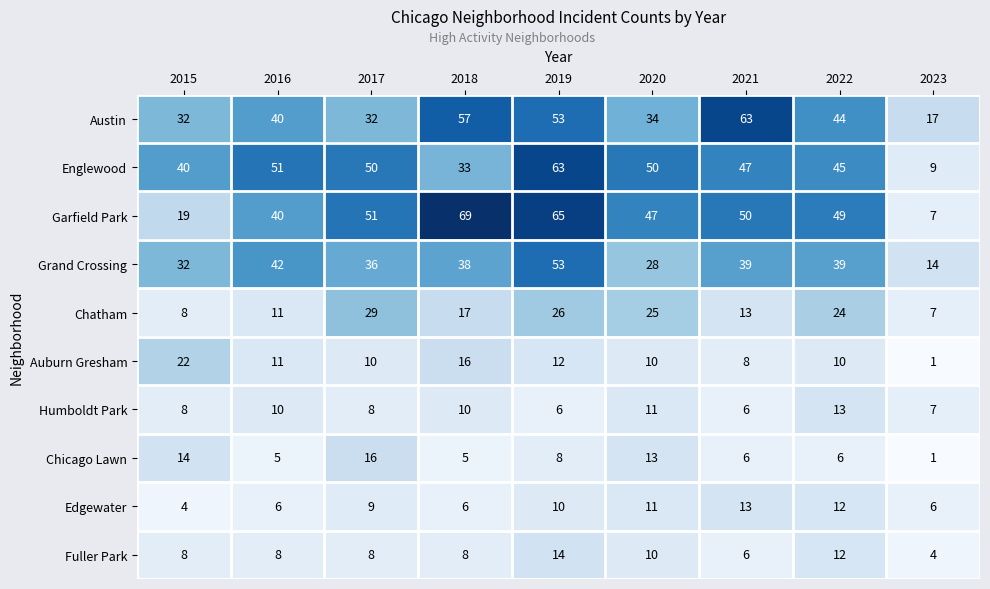

What is the difference between the highest and lowest values at 2020?

40